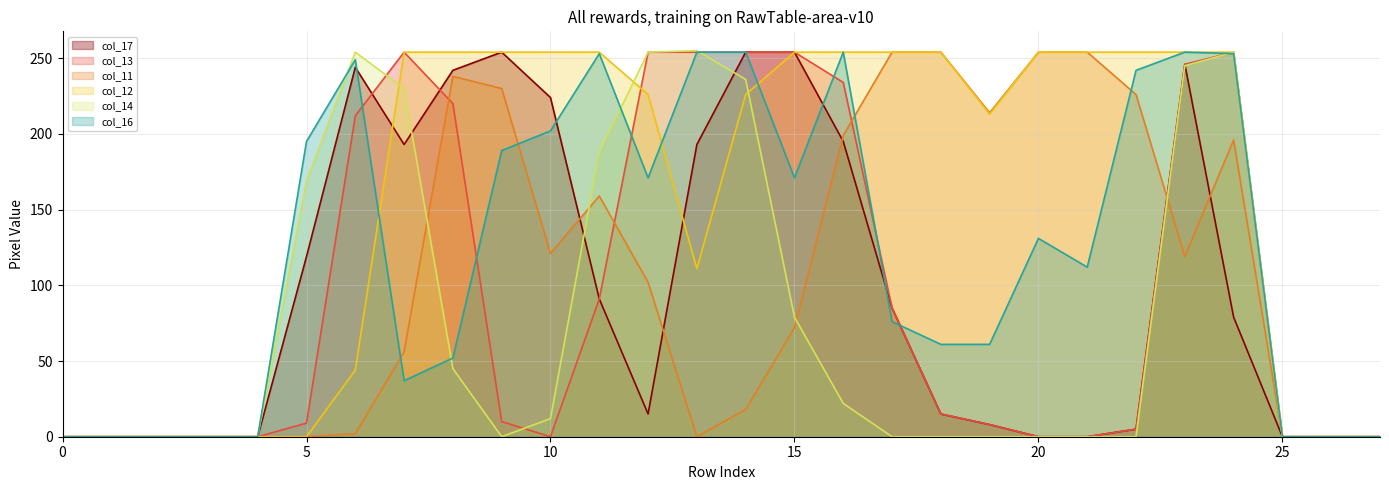

What is the value of the col_13 point at the 7th from the left?

212